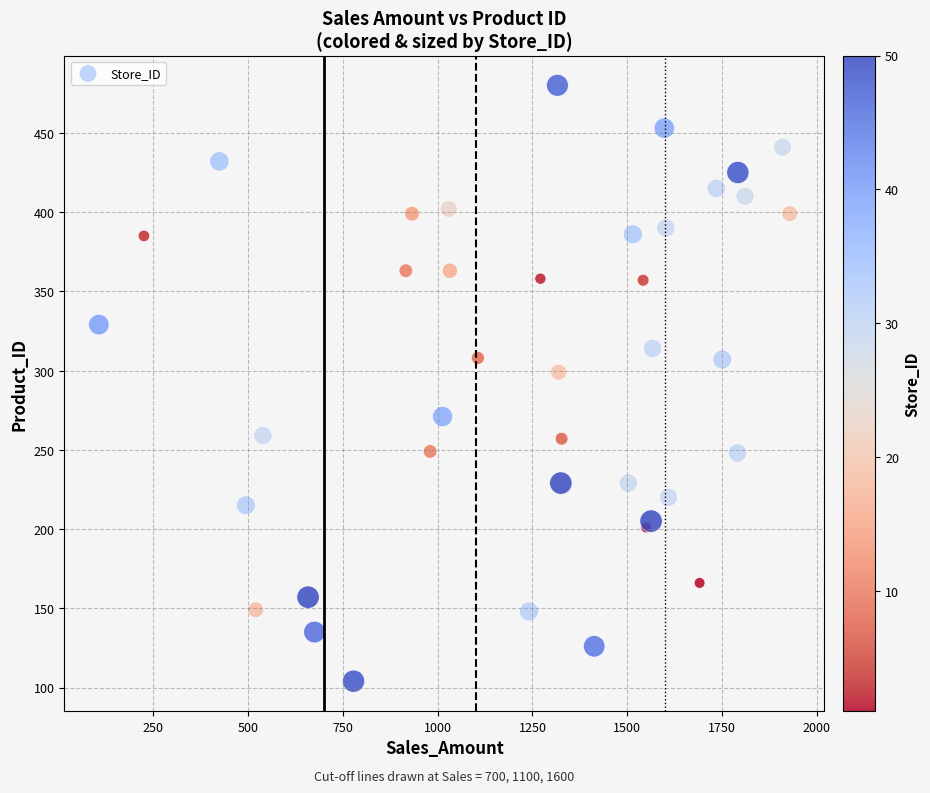

What Y value in the scatter plot is closest to 292?

299